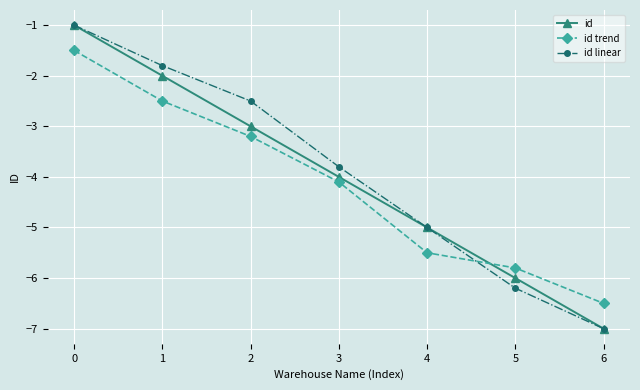

What is the difference between the second highest and second lowest values in the id series?

4.0